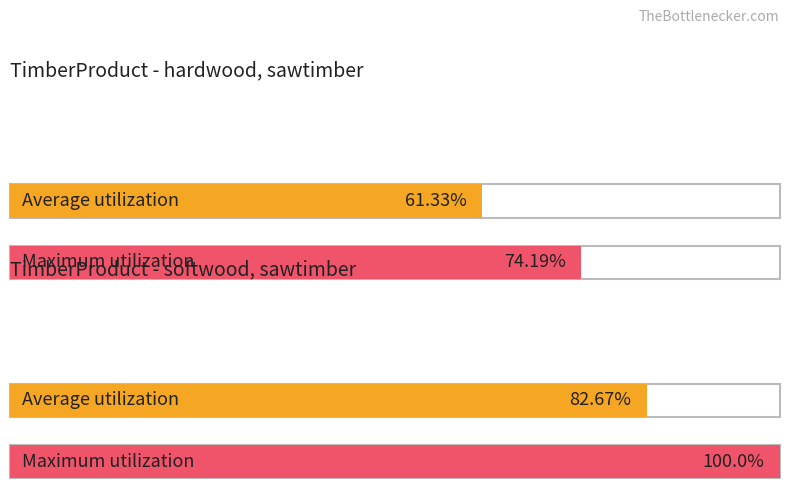

Rank the categories by Average utilization value from highest to lowest.

softwood, sawtimber, hardwood, sawtimber